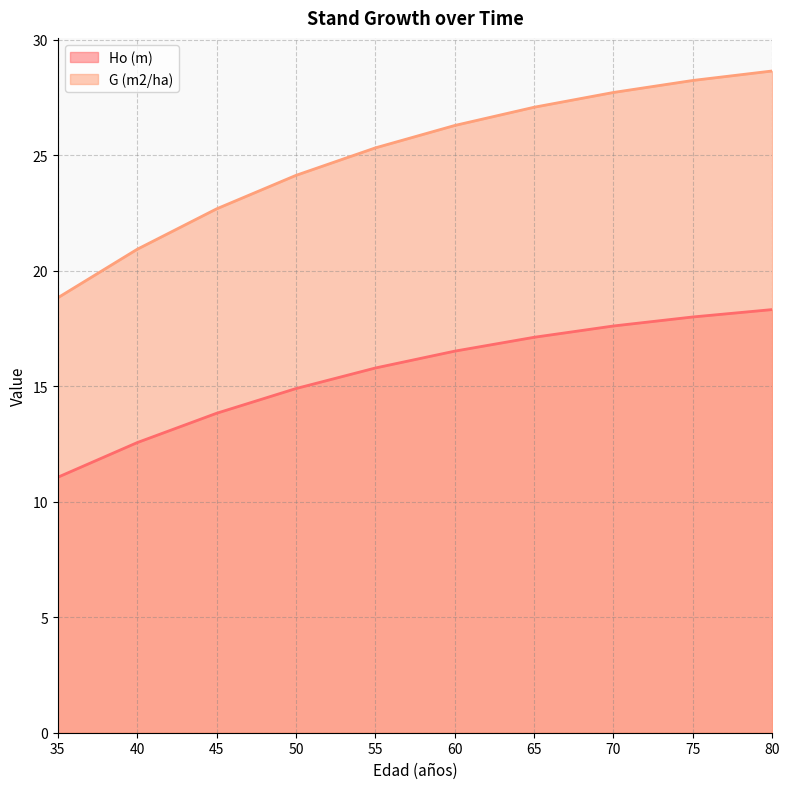

How many lines are shown in the chart?

2